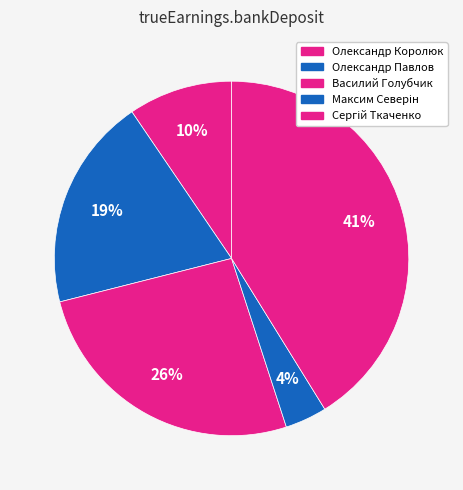

How many segments does this pie chart have?

5